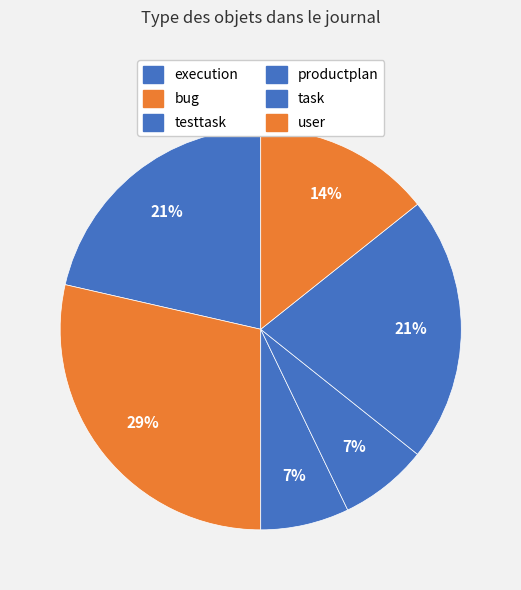

What is the largest slice in the pie chart?

bug